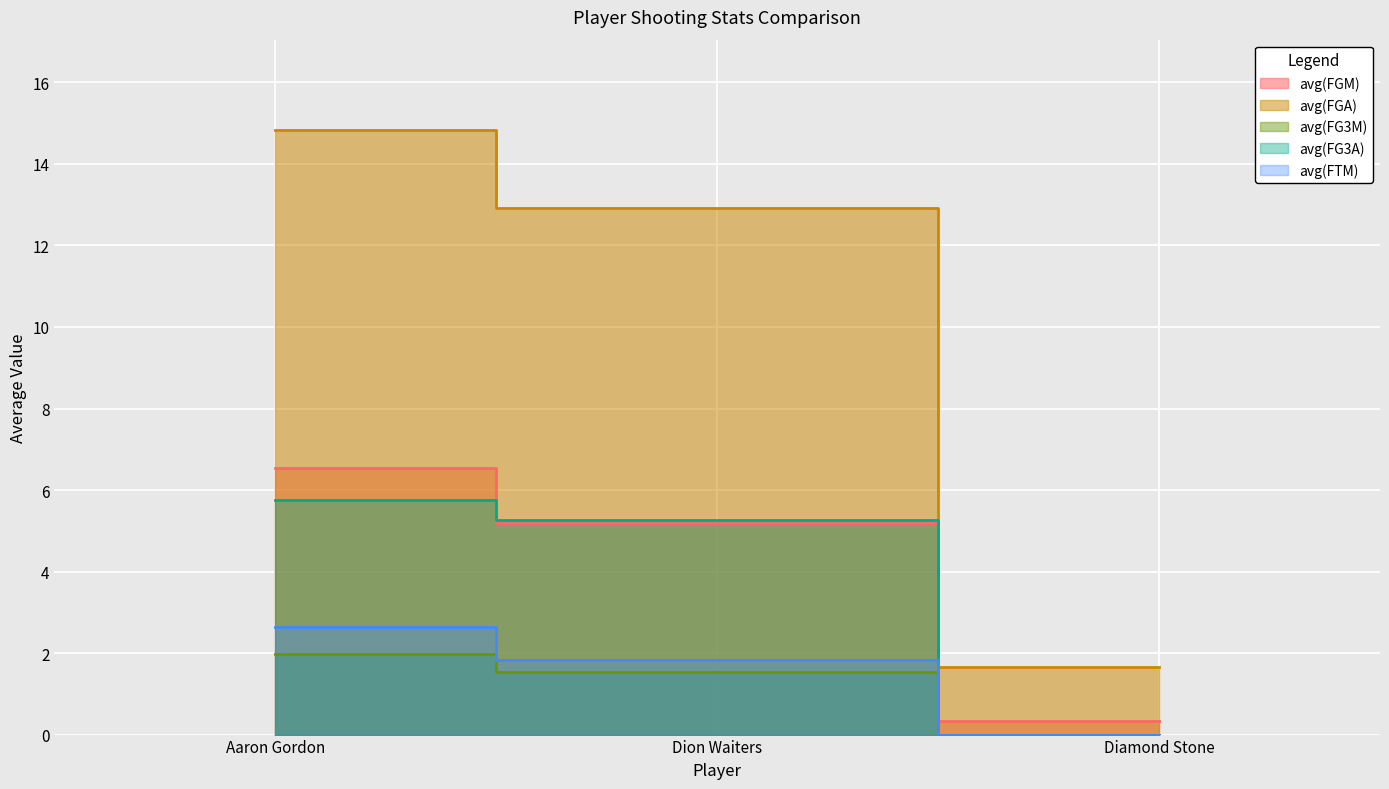

The avg(FTM) series shows 0.7 at Dion Waiters. True or false?

False